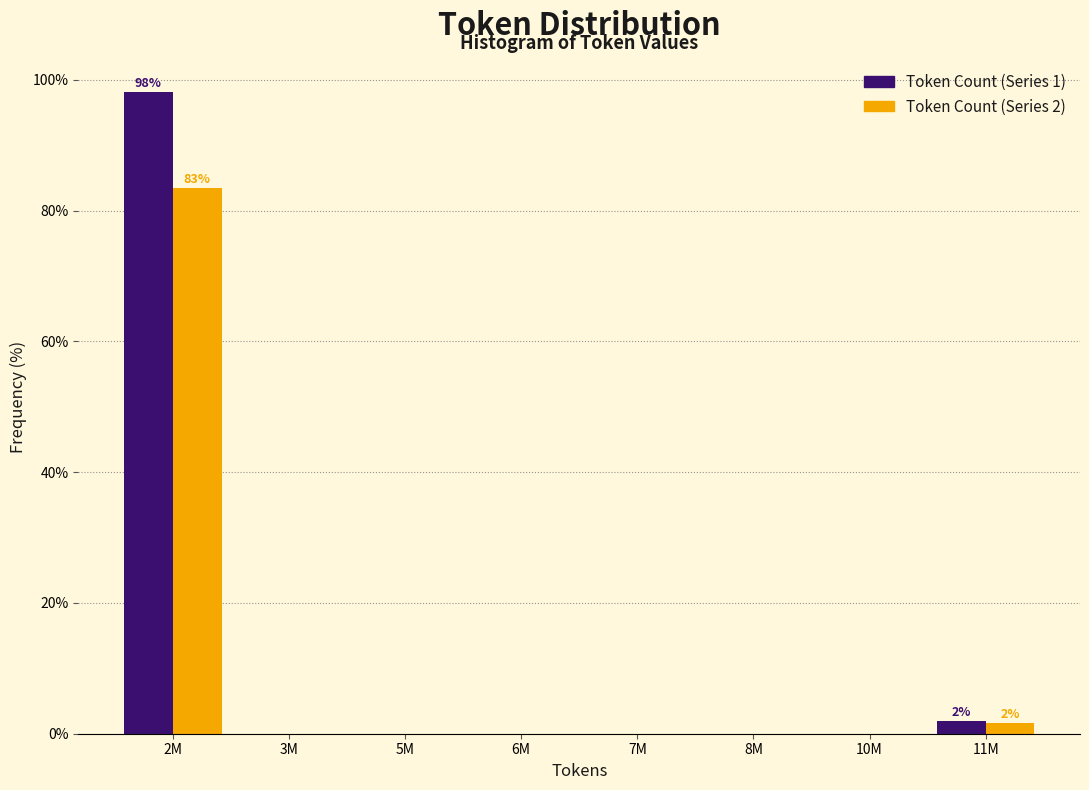

Reading left to right, extract all data points from this chart.

Token Count (Series 1): 2M=98.1	3M=0.0	5M=0.0	6M=0.0	7M=0.0	8M=0.0	10M=0.0	11M=1.9
Token Count (Series 2): 2M=83.4	3M=0.0	5M=0.0	6M=0.0	7M=0.0	8M=0.0	10M=0.0	11M=1.6